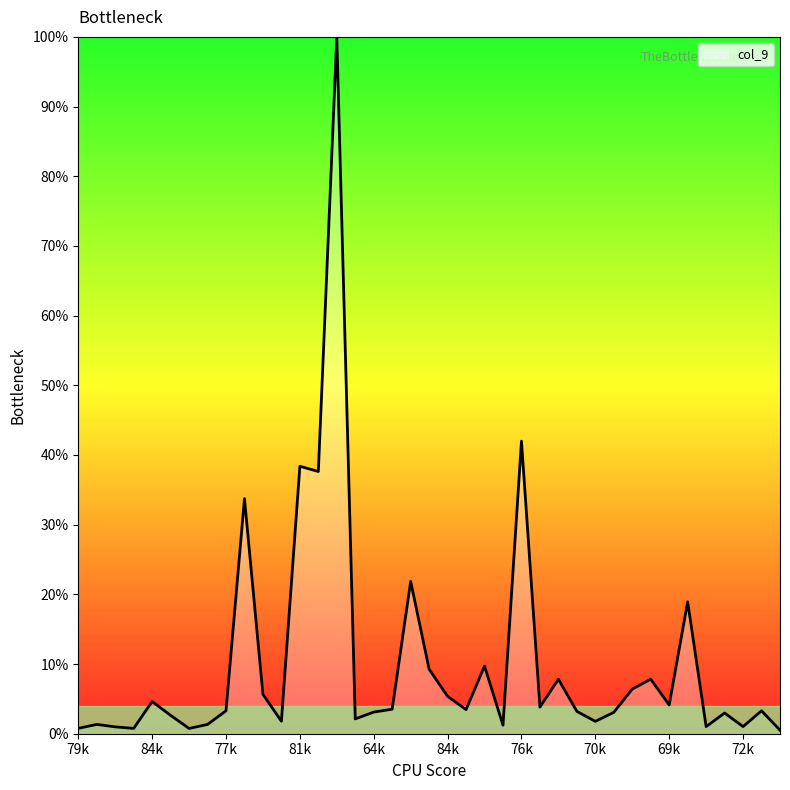

Count the number of data series in this chart.

1